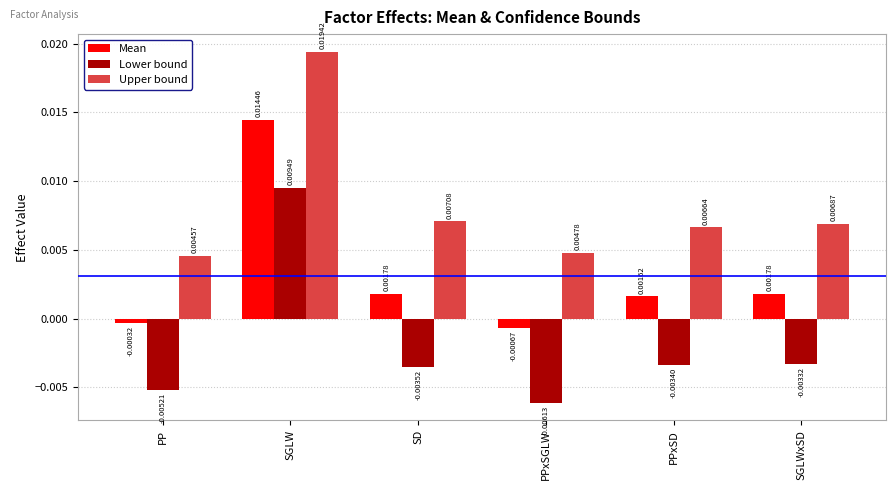

What position from the right is SGLW?

5